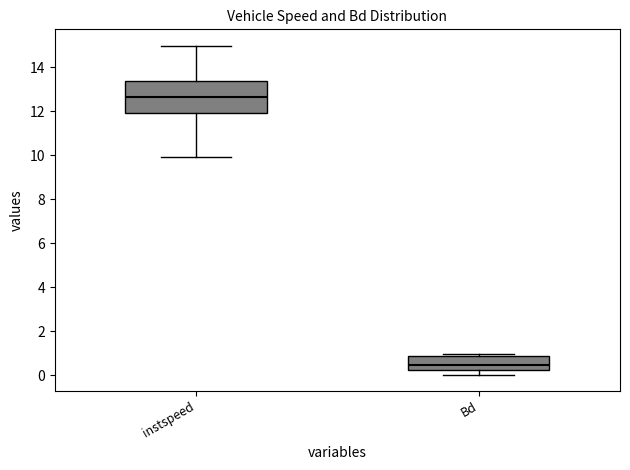

Which box has the highest median line?

instspeed